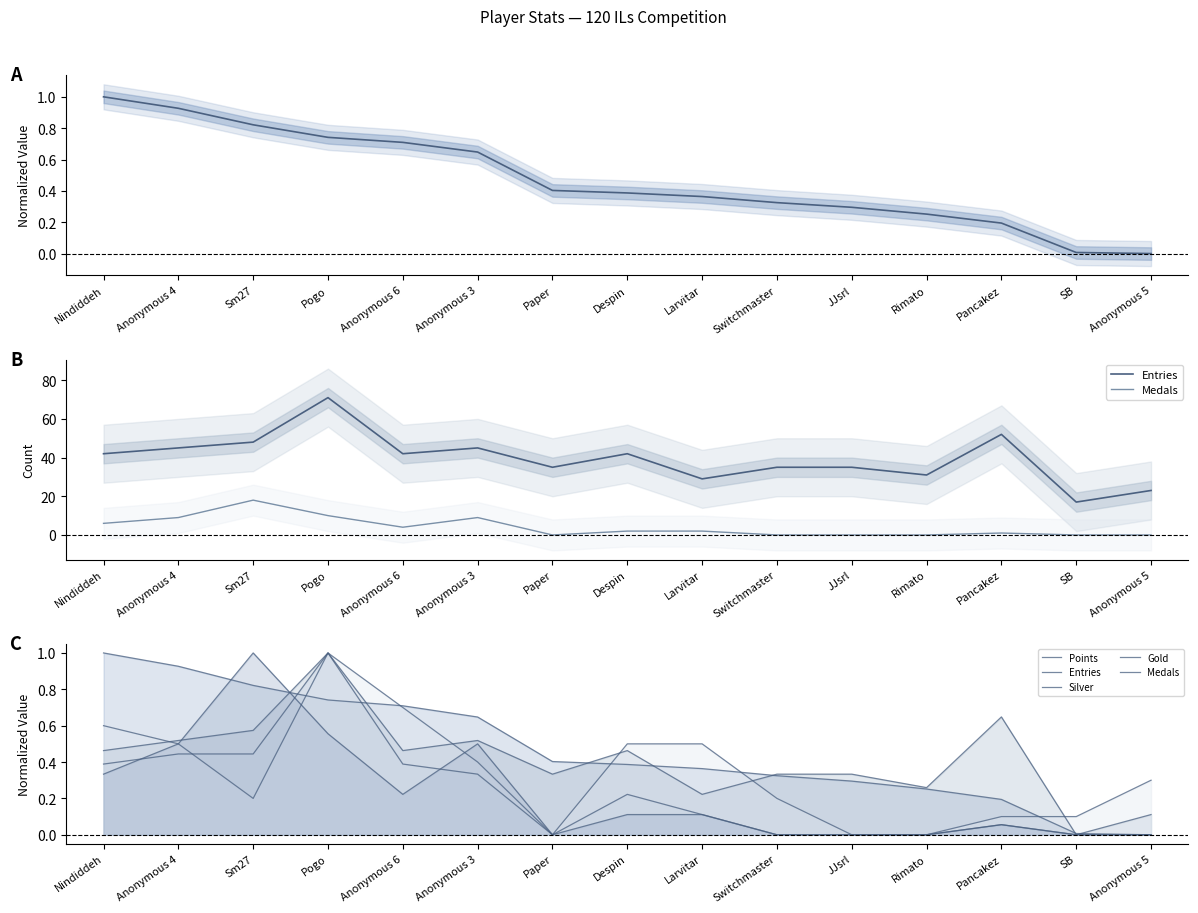

What is the difference between the maximum and minimum values in the Points (norm) series?

1.0